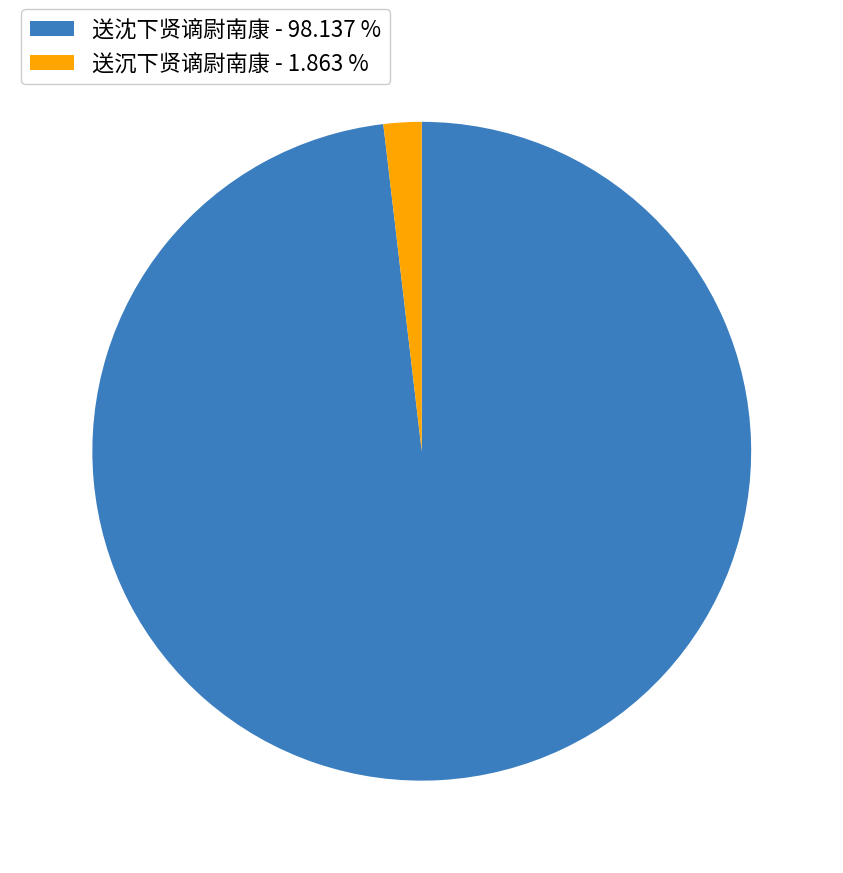

Combined, do 送沈下贤谪尉南康 - 98.137 % and 送沉下贤谪尉南康 - 1.863 % account for over 50%?

Yes